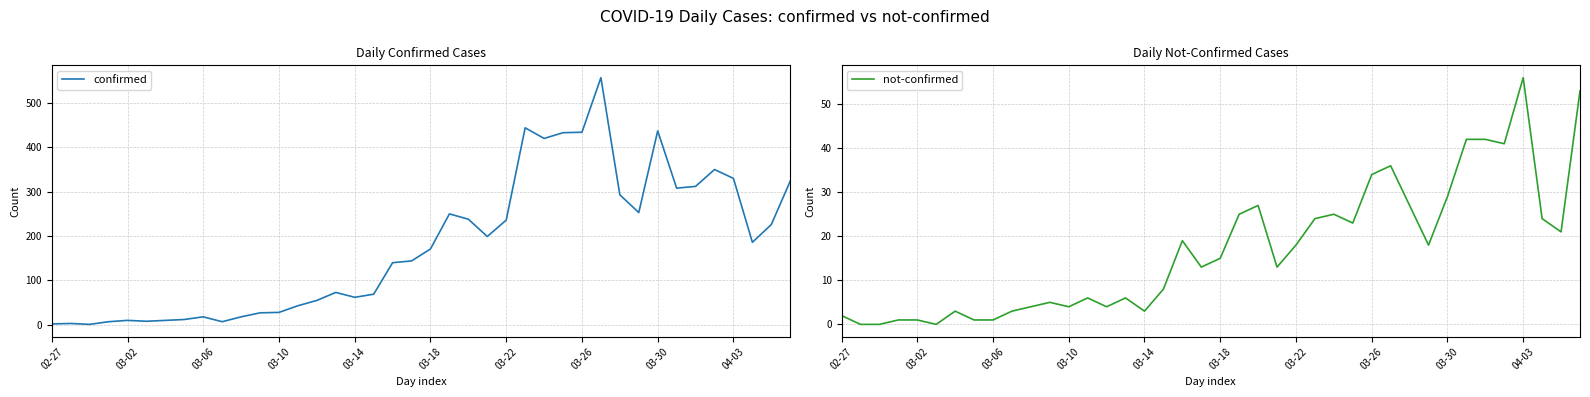

Which has a higher value, 03-02 or 13?

13